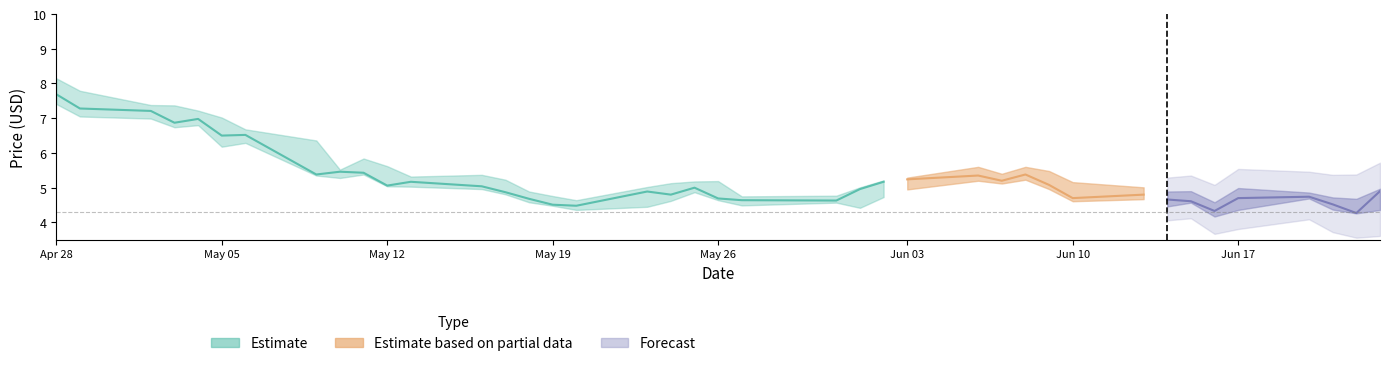

In Close, how many points are higher than both neighbors (excluding endpoints)?

10